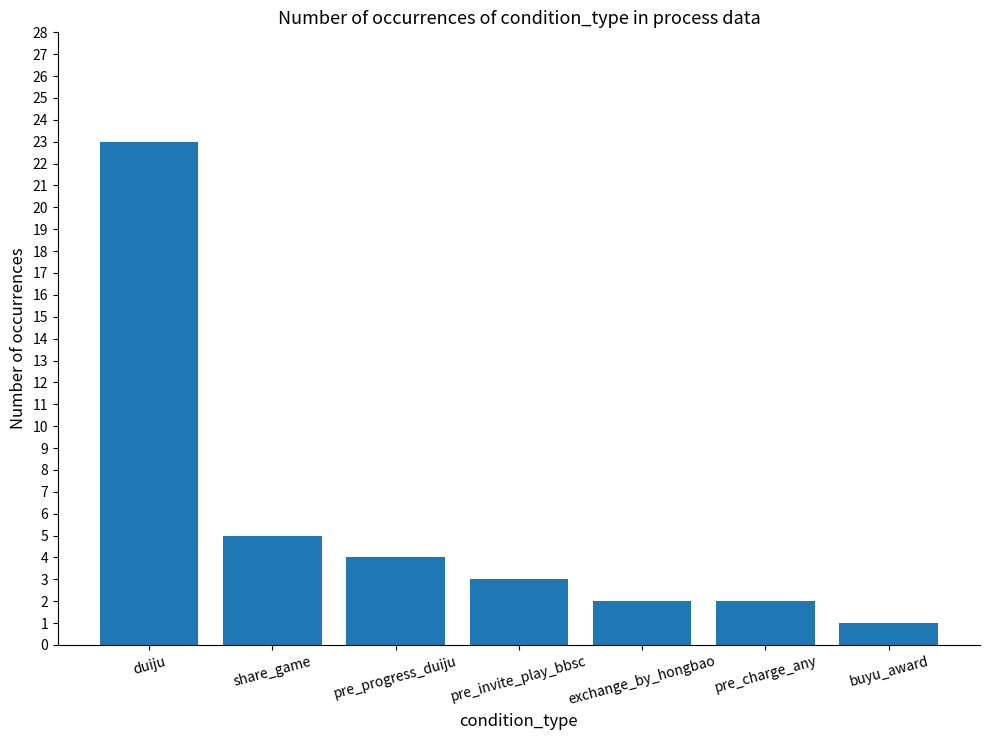

The chart shows a value of 5 at share_game. True or false?

True